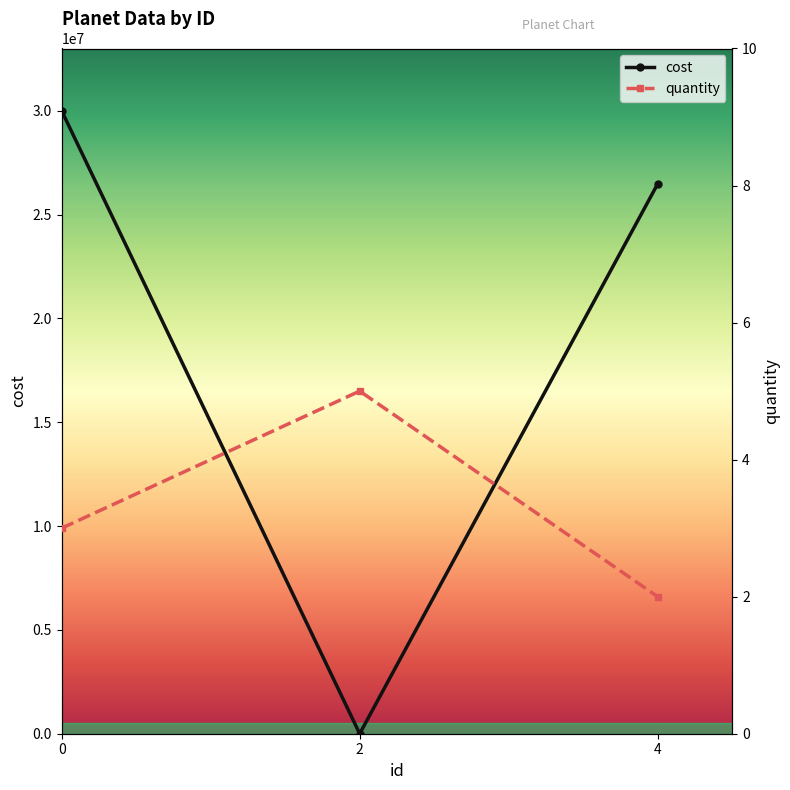

What is the total value across all series at 4?

26482470